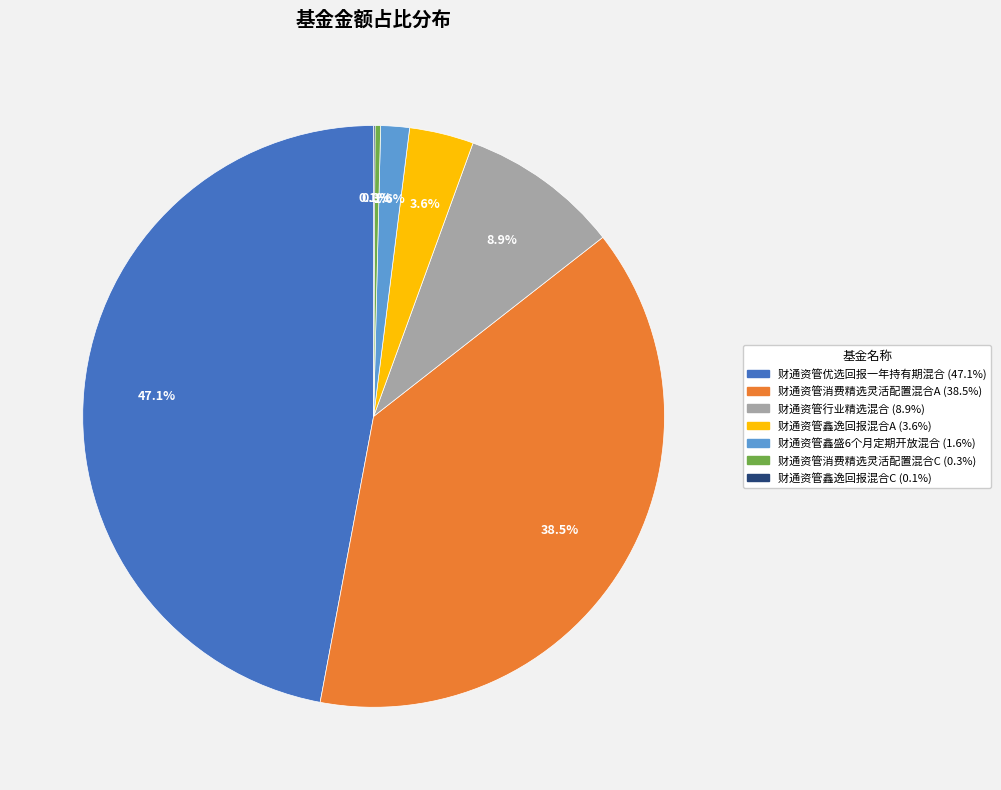

Which slice is the largest?

财通资管优选回报一年持有期混合